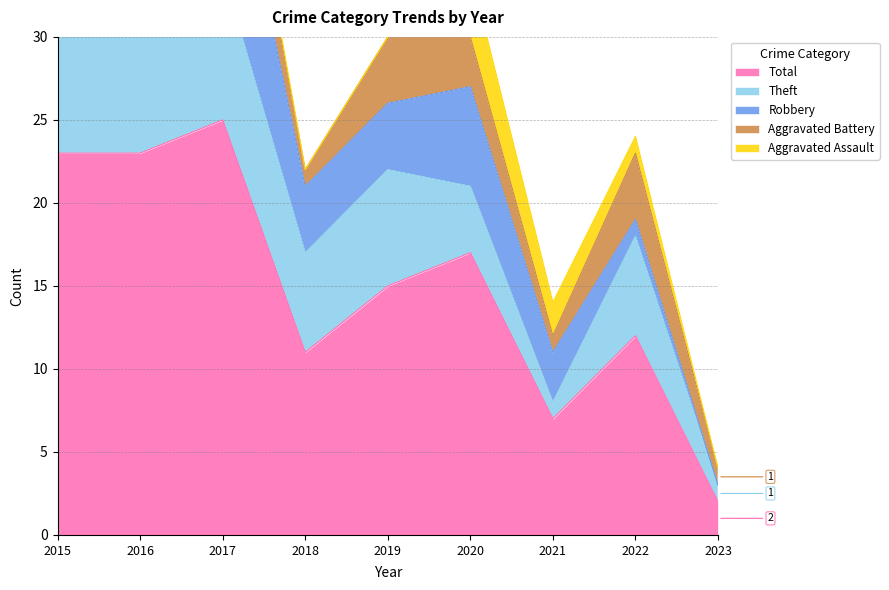

Where is Aggravated Battery nearest to the value 2?

2015